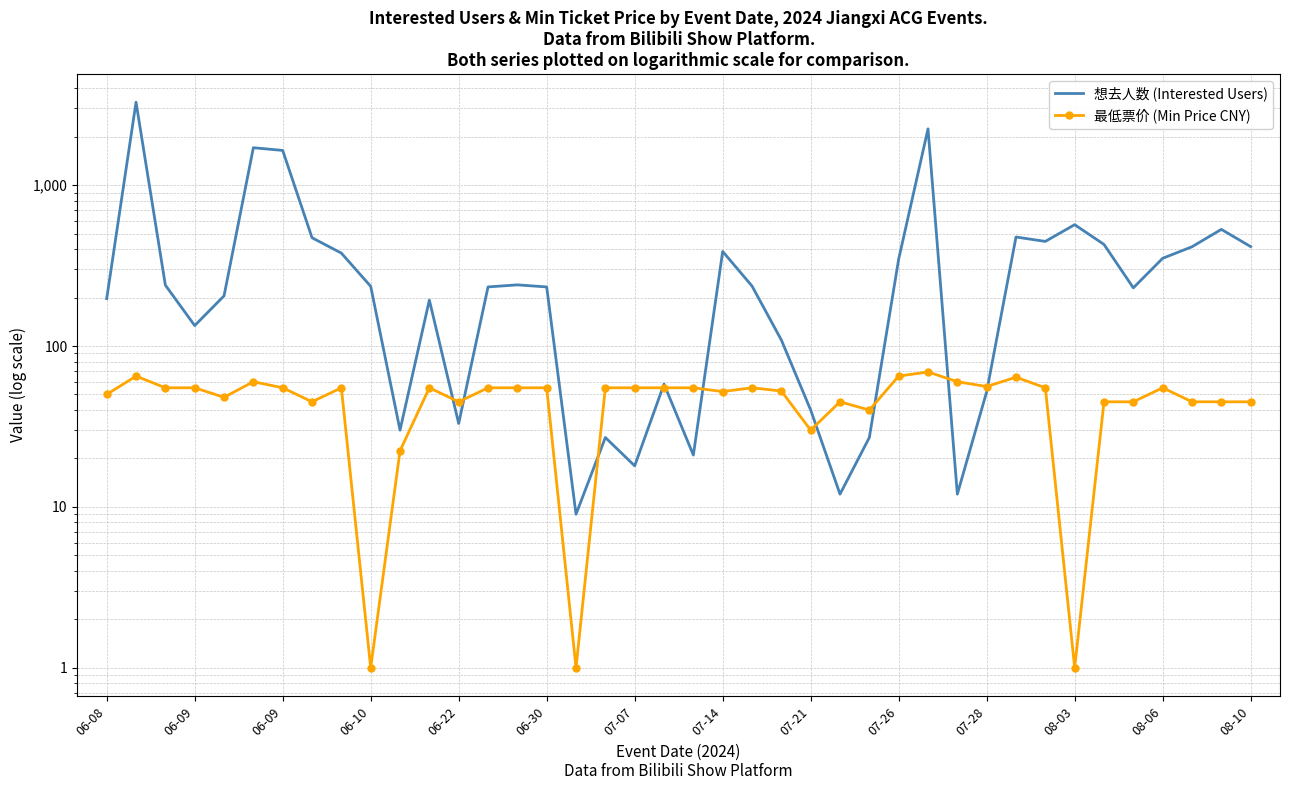

What is the difference between the second highest and minimum values in the 最低票价 (Min Price CNY) series?

64.0